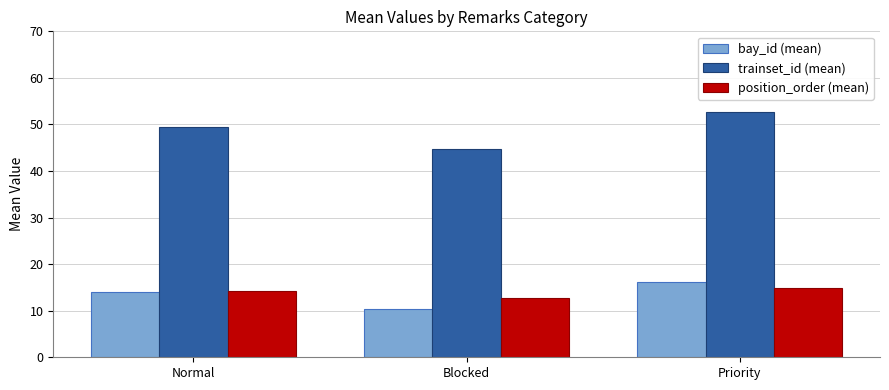

Where does the bay_id (mean) series first go above 14?

Normal